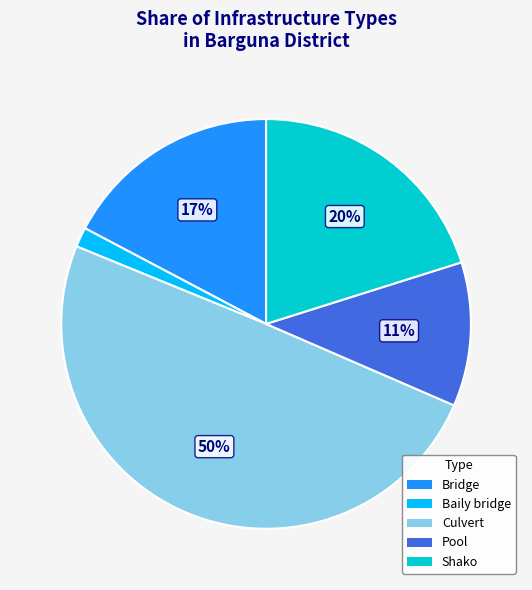

Approximately how many times larger is the value at Shako compared to Culvert?

0.4